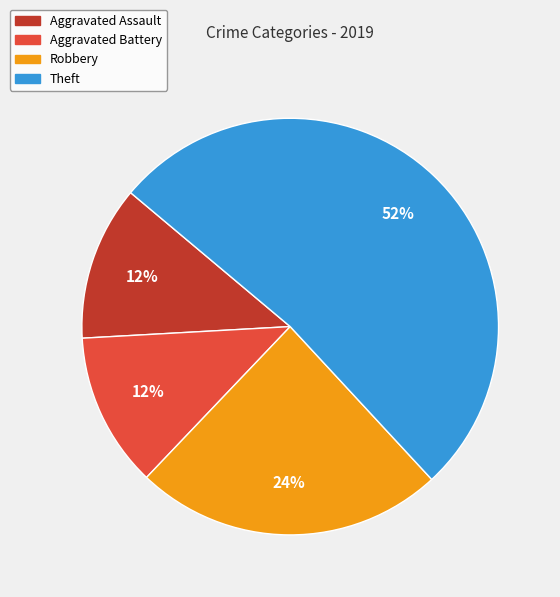

How many slices are in this pie chart?

4